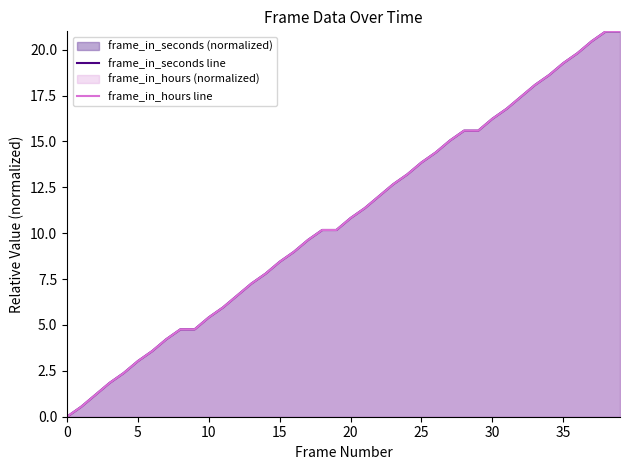

How many series are shown in this chart?

2